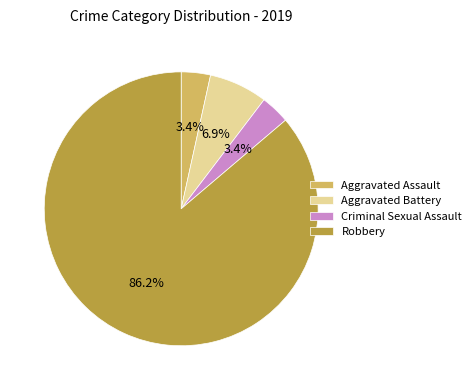

How many segments does this pie chart have?

4